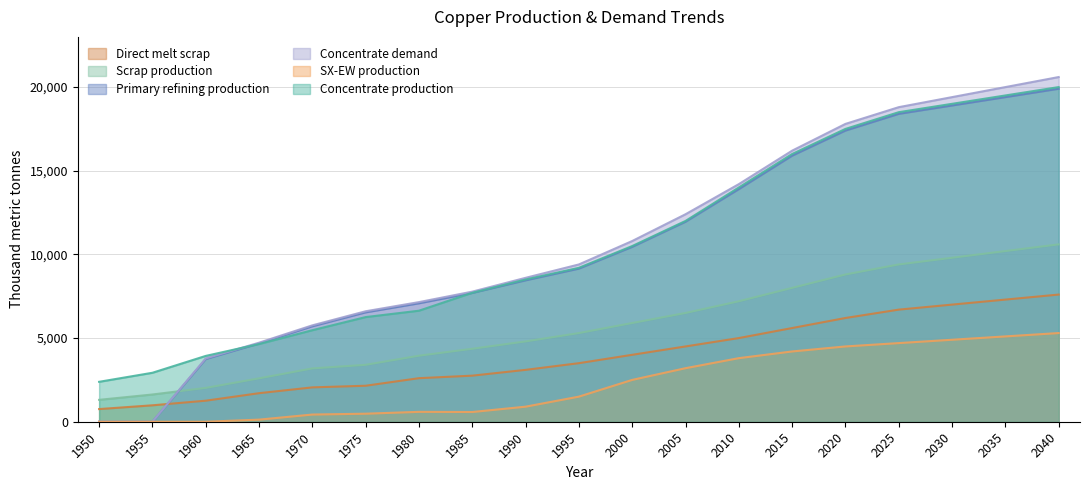

What is the difference between the maximum and minimum values in the Concentrate production series?

17614.3